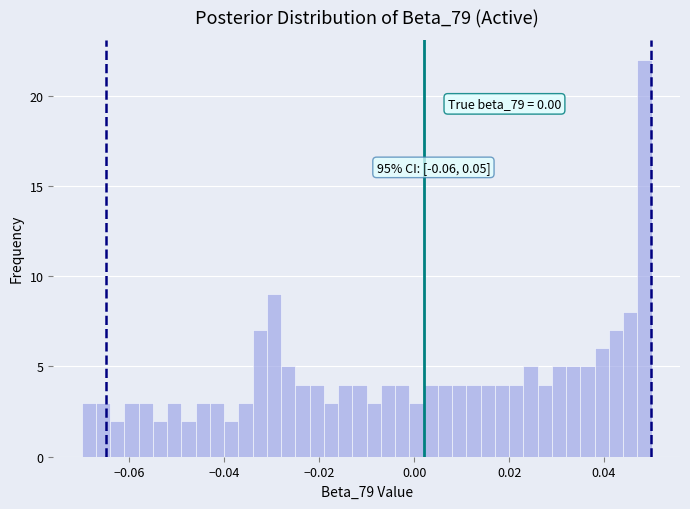

Around what value on the x-axis is the tallest bar? Give the approximate position of its centre, as read against the axis.

0.048